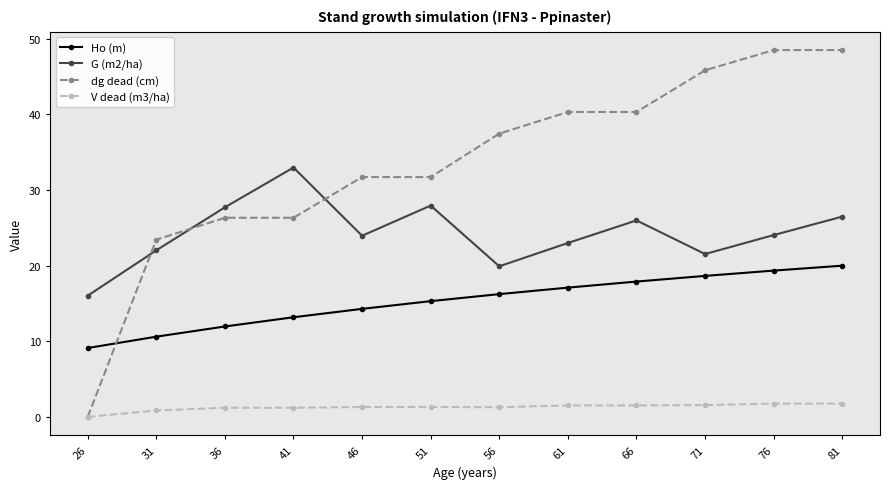

Rank the series by their average value, from lowest to highest.

V dead (m3/ha), Ho (m), G (m2/ha), dg dead (cm)